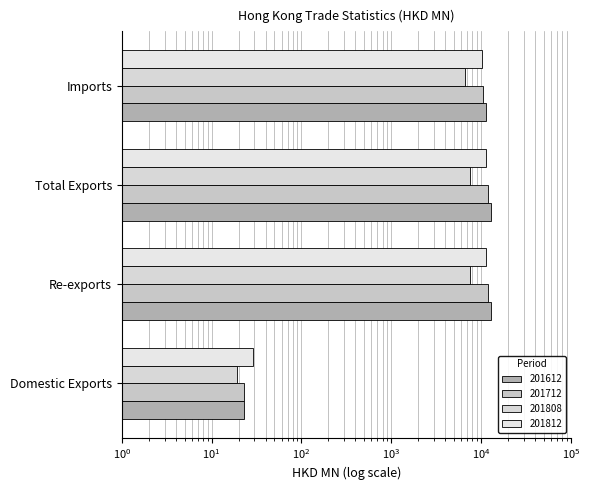

The value of 201812 at Imports is 10332.2. True or false?

True